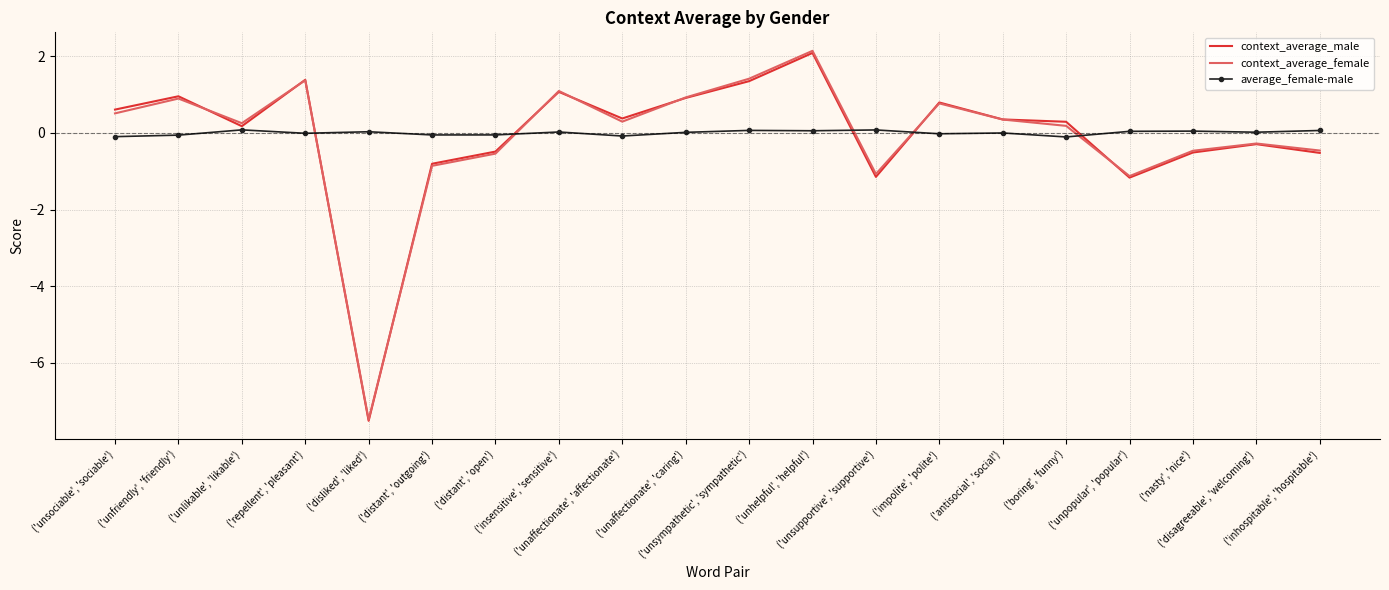

List the labels in order of average_female-male value, largest first.

('unlikable', 'likable'), ('unsupportive', 'supportive'), ('unsympathetic', 'sympathetic'), ('inhospitable', 'hospitable'), ('unhelpful', 'helpful'), ('nasty', 'nice'), ('unpopular', 'popular'), ('disliked', 'liked'), ('insensitive', 'sensitive'), ('disagreeable', 'welcoming'), ('unaffectionate', 'caring'), ('antisocial', 'social'), ('repellent', 'pleasant'), ('impolite', 'polite'), ('distant', 'open'), ('distant', 'outgoing'), ('unfriendly', 'friendly'), ('unaffectionate', 'affectionate'), ('unsociable', 'sociable'), ('boring', 'funny')